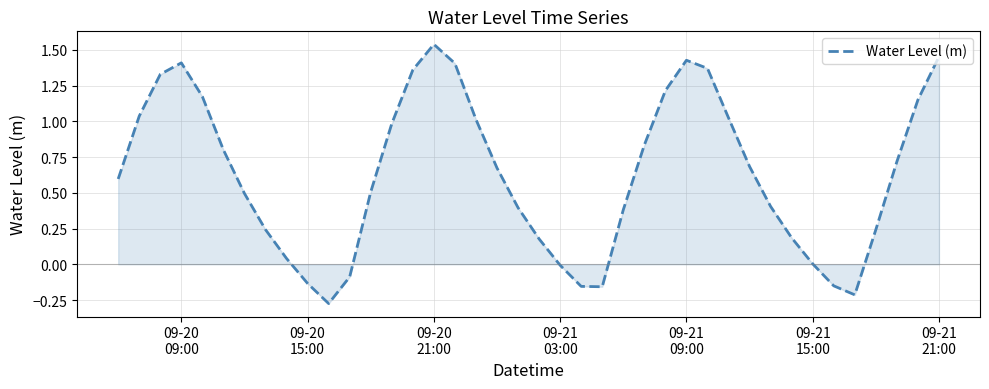

What is the difference between the maximum and minimum values?

1.8